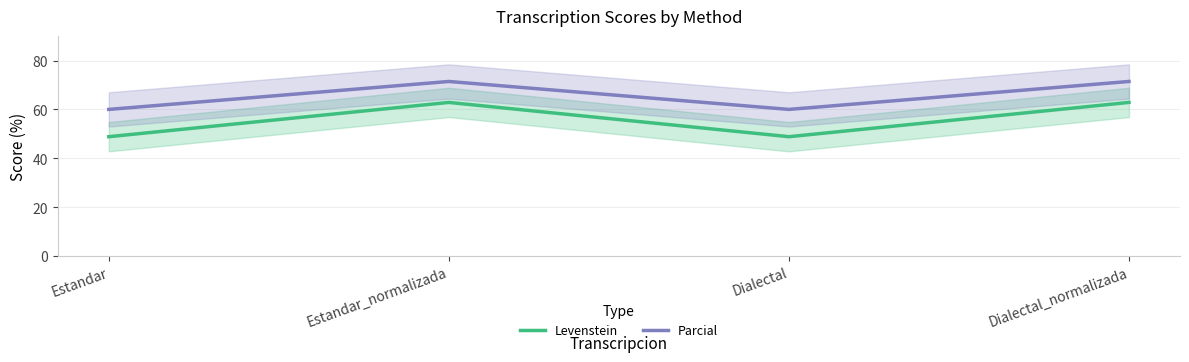

What is the label of the 1st point from the right?

Dialectal_normalizada